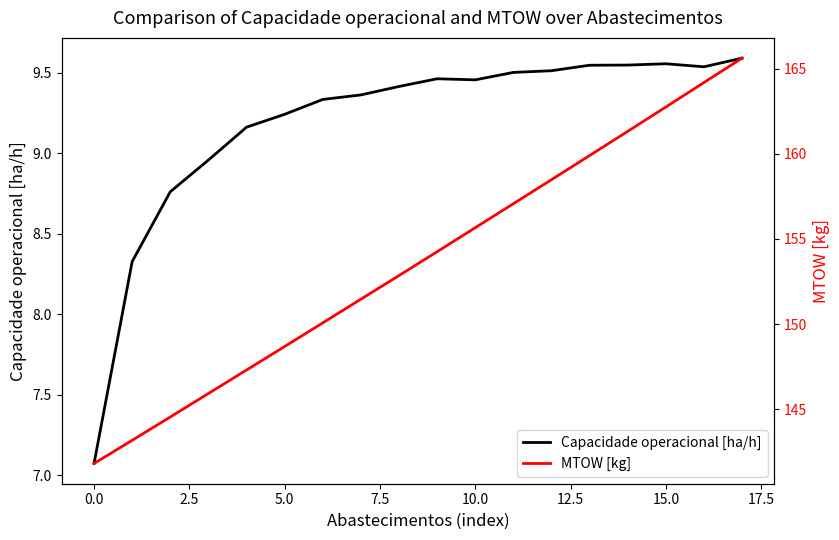

What is the label of the 16th point from the left?

15